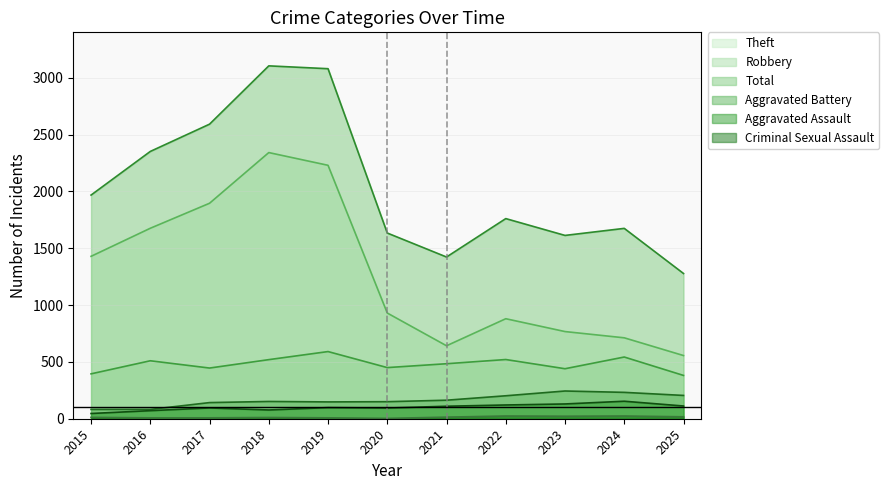

Reading left to right, transcribe all the data shown in this chart.

Aggravated Assault: 46	71	95	77	98	94	110	121	130	154	112
Aggravated Battery: 82	82	142	152	148	150	163	202	244	232	205
Robbery: 395	510	446	520	591	450	484	521	440	543	381
Theft: 1429	1676	1896	2342	2230	930	642	880	767	712	556
Criminal Sexual Assault: 12	8	8	11	8	3	14	24	22	24	17
Total: 1968	2352	2592	3105	3080	1634	1423	1761	1613	1675	1278